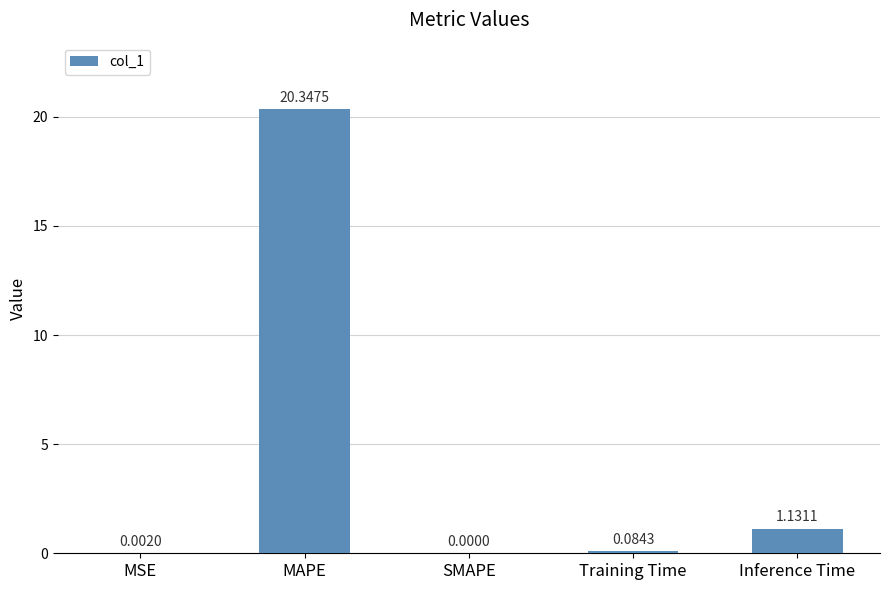

Which label corresponds to the largest value in the chart?

MAPE